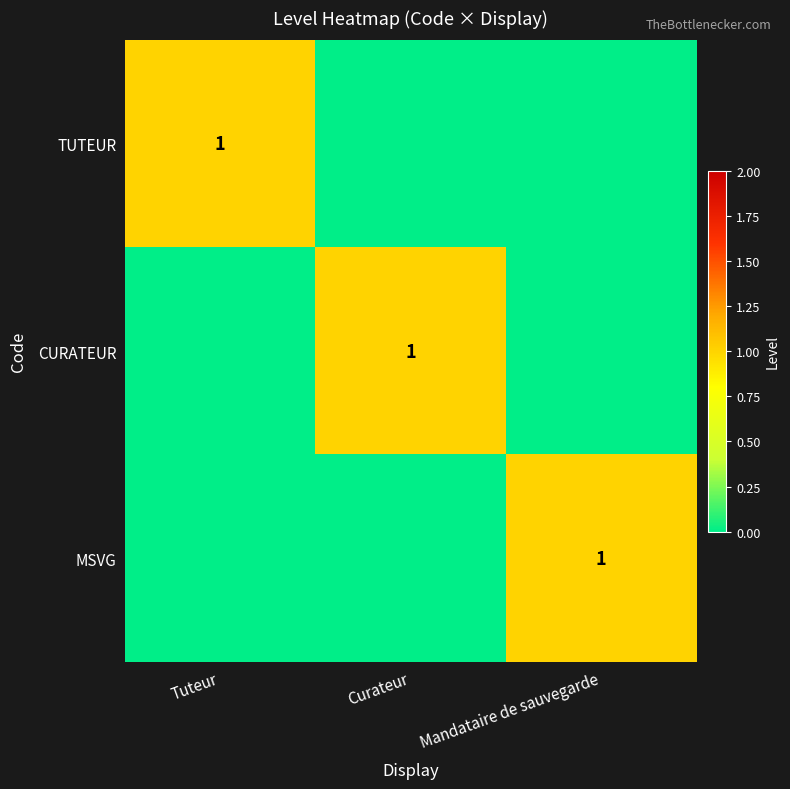

Is it true that CURATEUR equals 1 at Curateur?

True